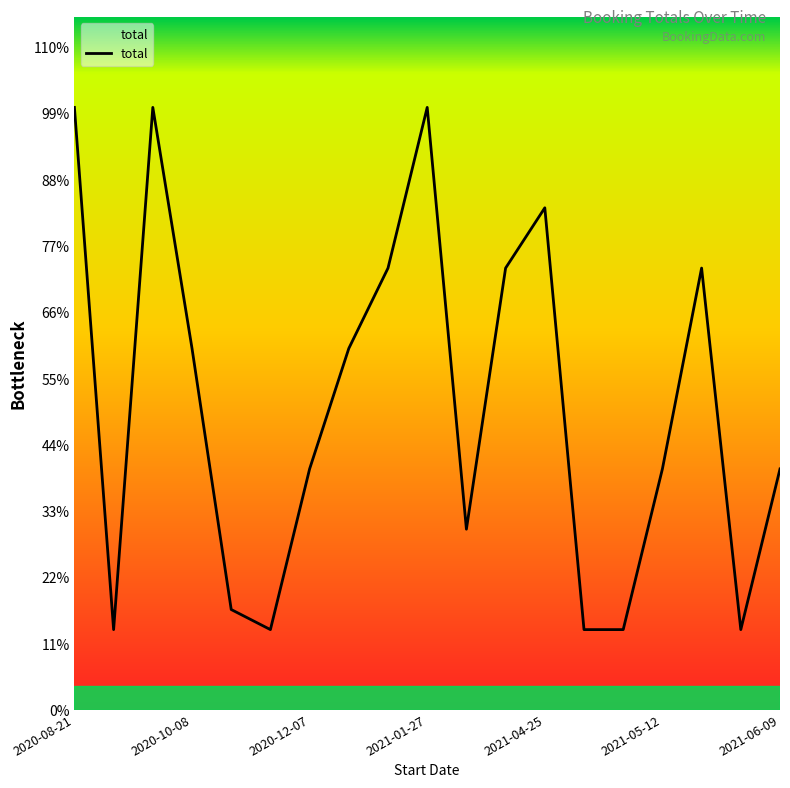

Does the chart display data point markers on the line(s)?

No